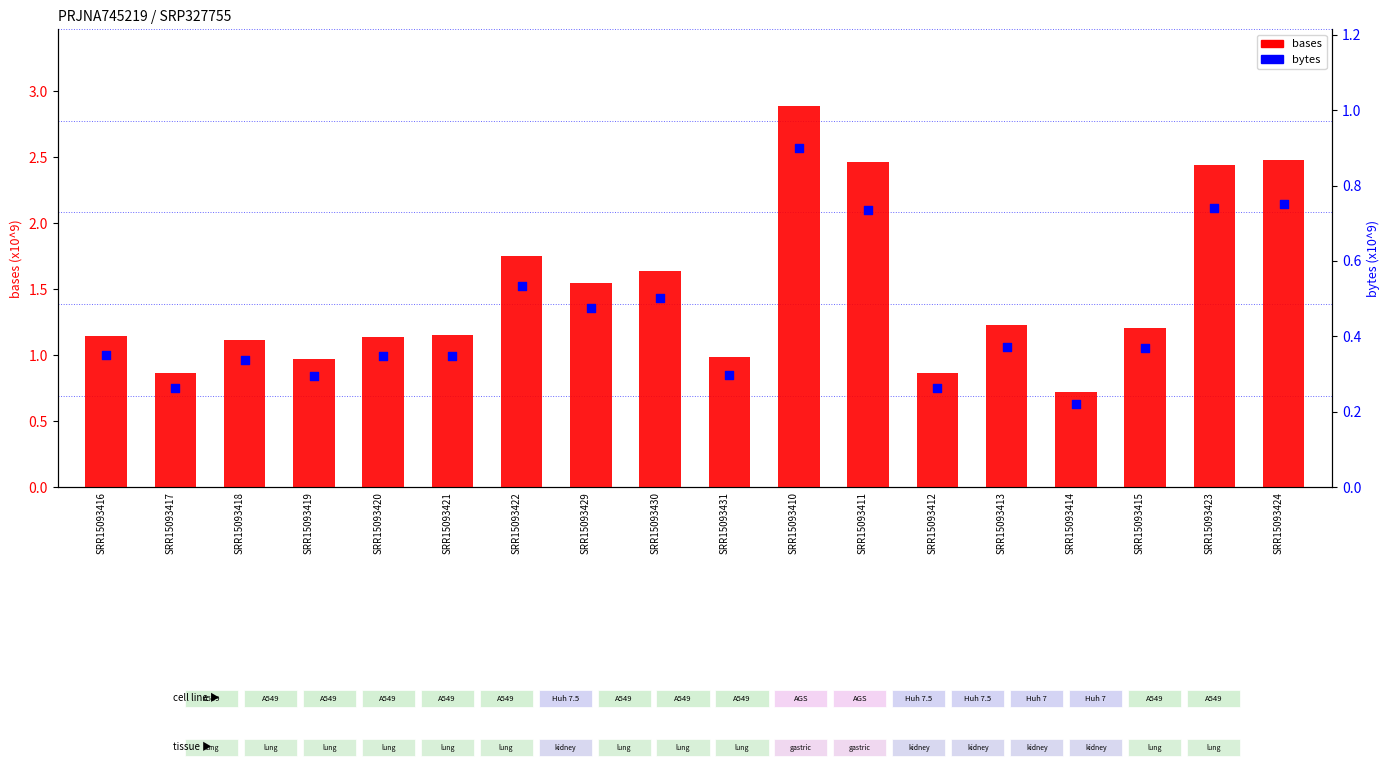

At how many categories does at least one series exceed 1?

13